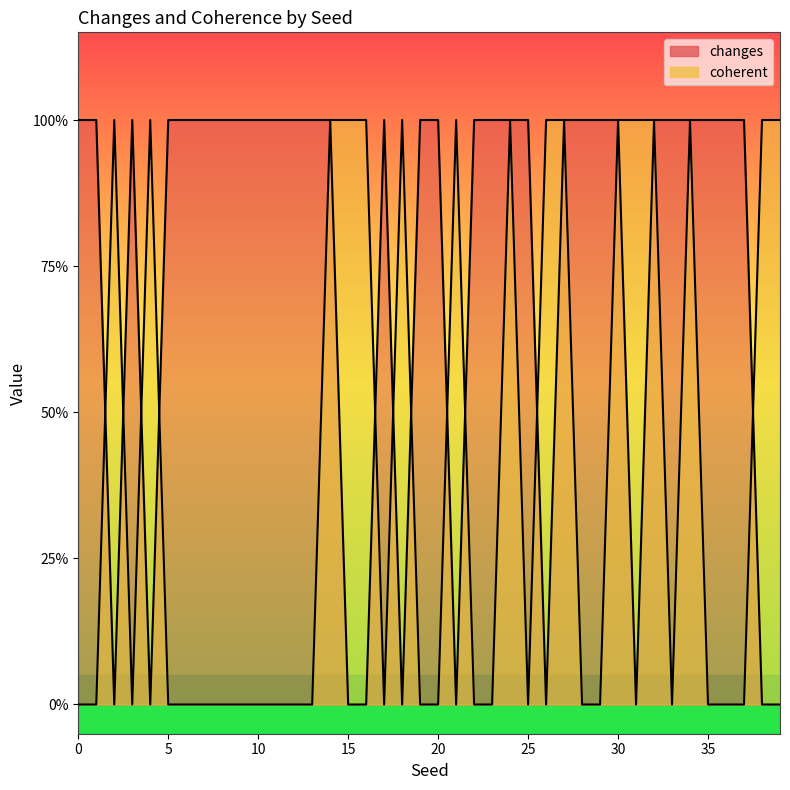

Is it true that coherent equals 0 at 10?

True